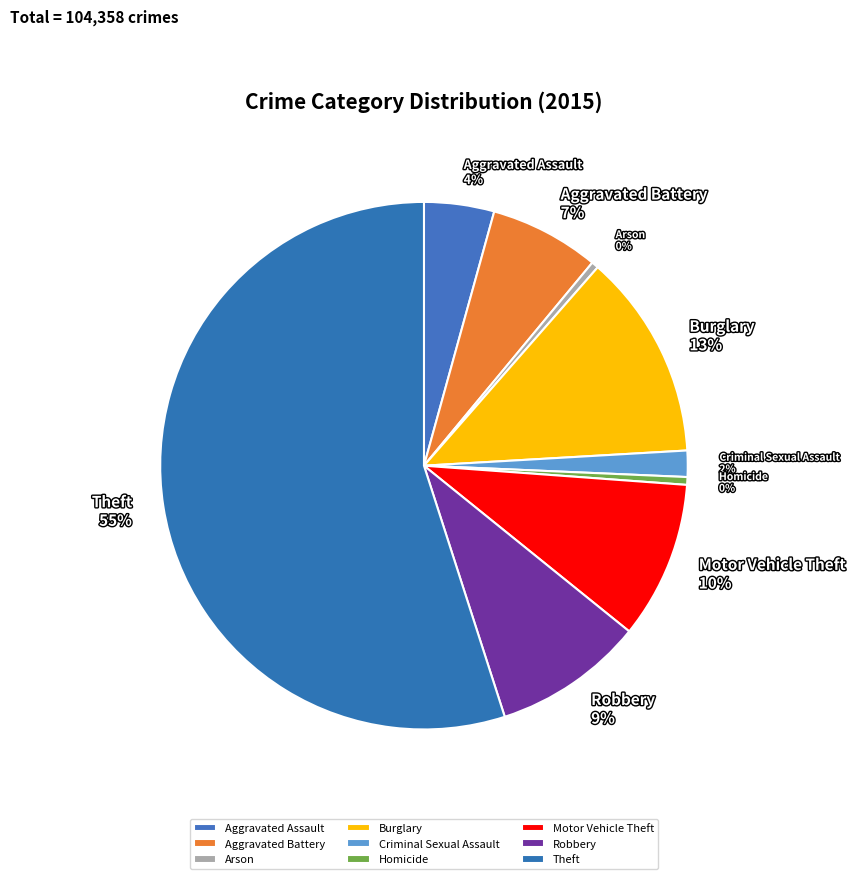

Does Aggravated Battery represent more than half of the total?

No